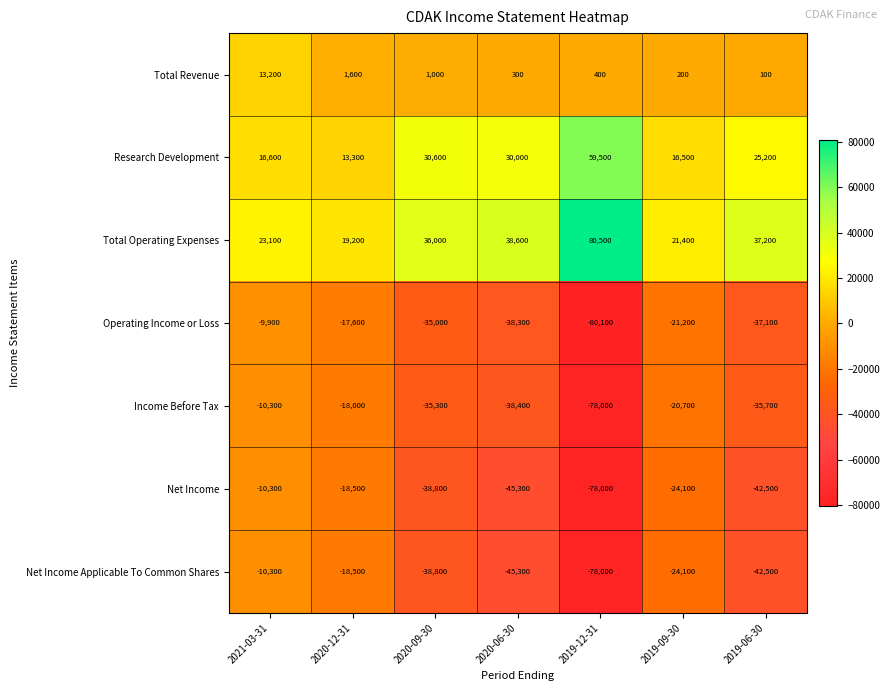

True or false: Total Revenue has a value of 1600 at 2020-12-31.

True